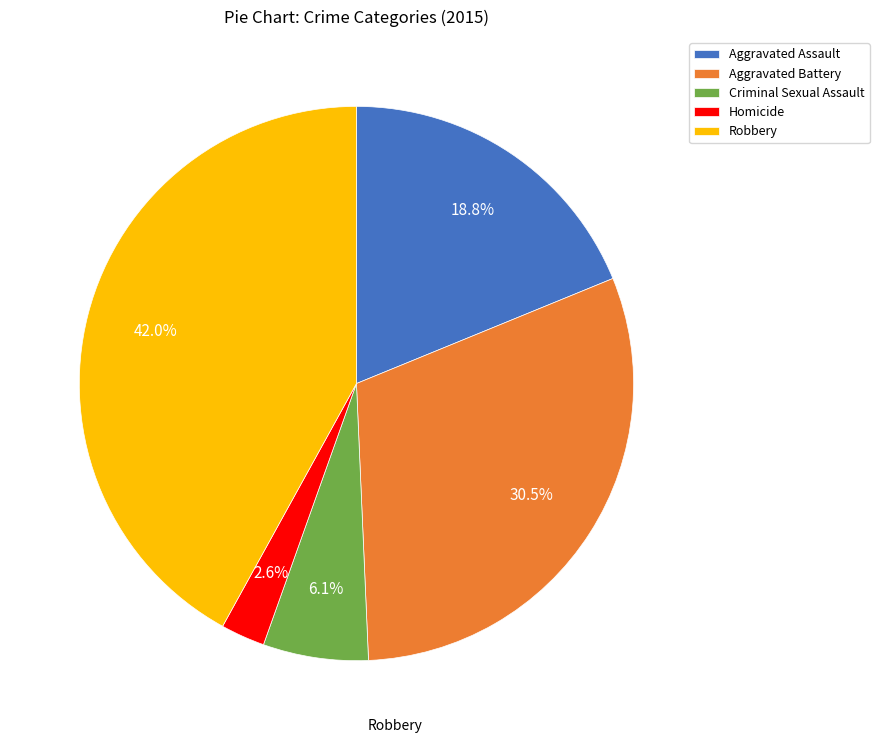

Which has a higher value, Aggravated Battery or Criminal Sexual Assault?

Aggravated Battery